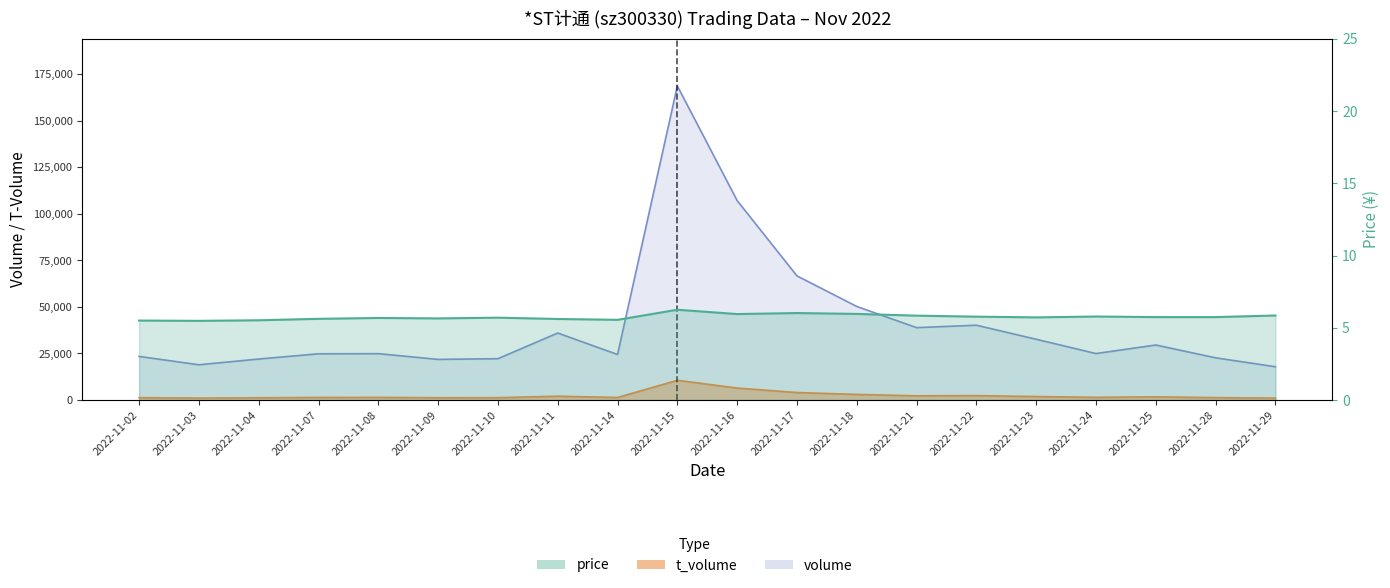

Reading left to right, what are all the values shown in this chart?

2022-11-02=5.5	2022-11-03=5.5	2022-11-04=5.5	2022-11-07=5.6	2022-11-08=5.7	2022-11-09=5.7	2022-11-10=5.7	2022-11-11=5.6	2022-11-14=5.5	2022-11-15=6.2	2022-11-16=6.0	2022-11-17=6.0	2022-11-18=6.0	2022-11-21=5.8	2022-11-22=5.8	2022-11-23=5.7	2022-11-24=5.8	2022-11-25=5.7	2022-11-28=5.7	2022-11-29=5.8